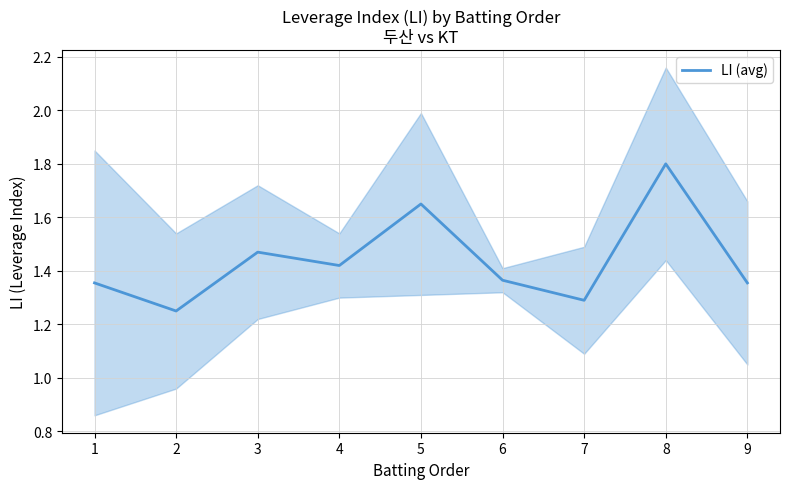

Reading left to right, what are all the values shown in this chart?

1=1.4	2=1.2	3=1.5	4=1.4	5=1.6	6=1.4	7=1.3	8=1.8	9=1.4